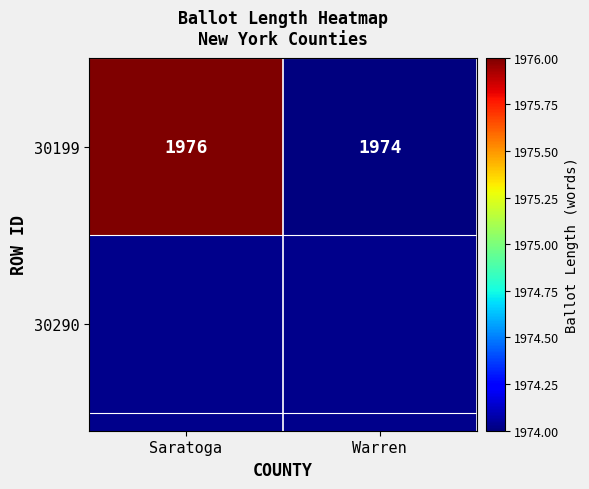

Count the values in the range 1974 to 1976.

2